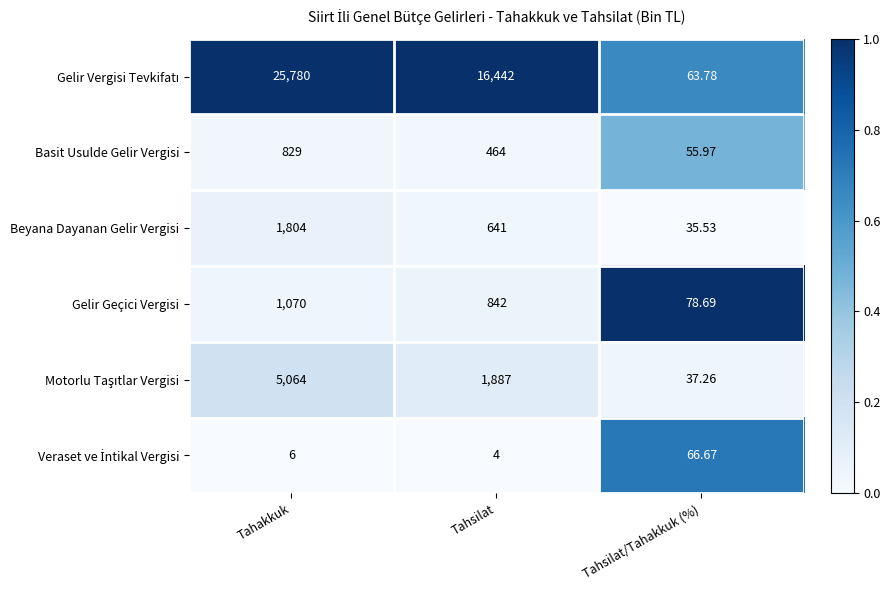

Count the number of data series in this chart.

6